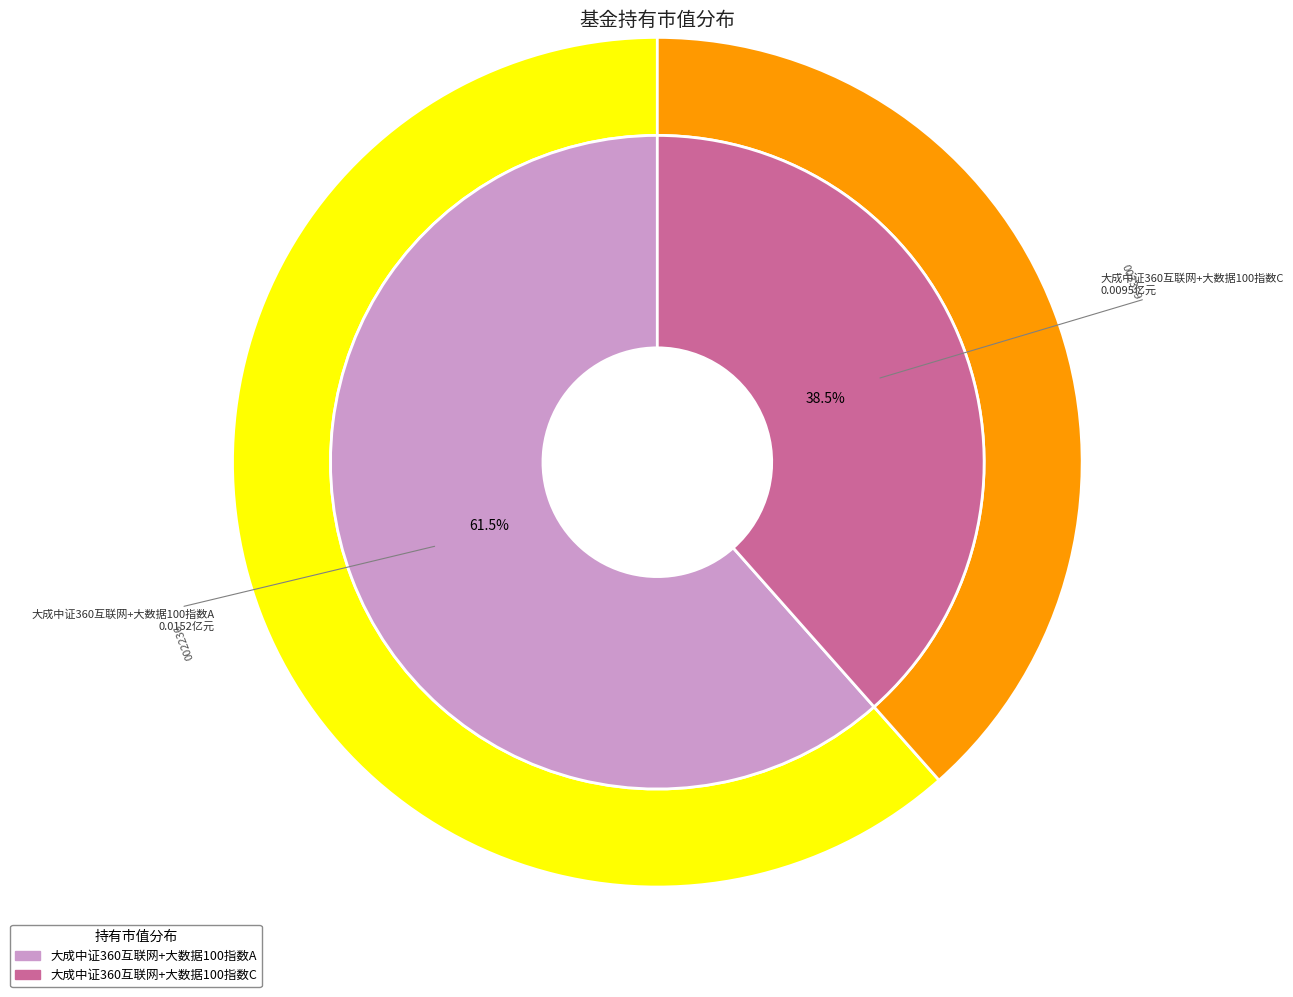

Which slice is the largest?

大成中证360互联网+大数据100指数A